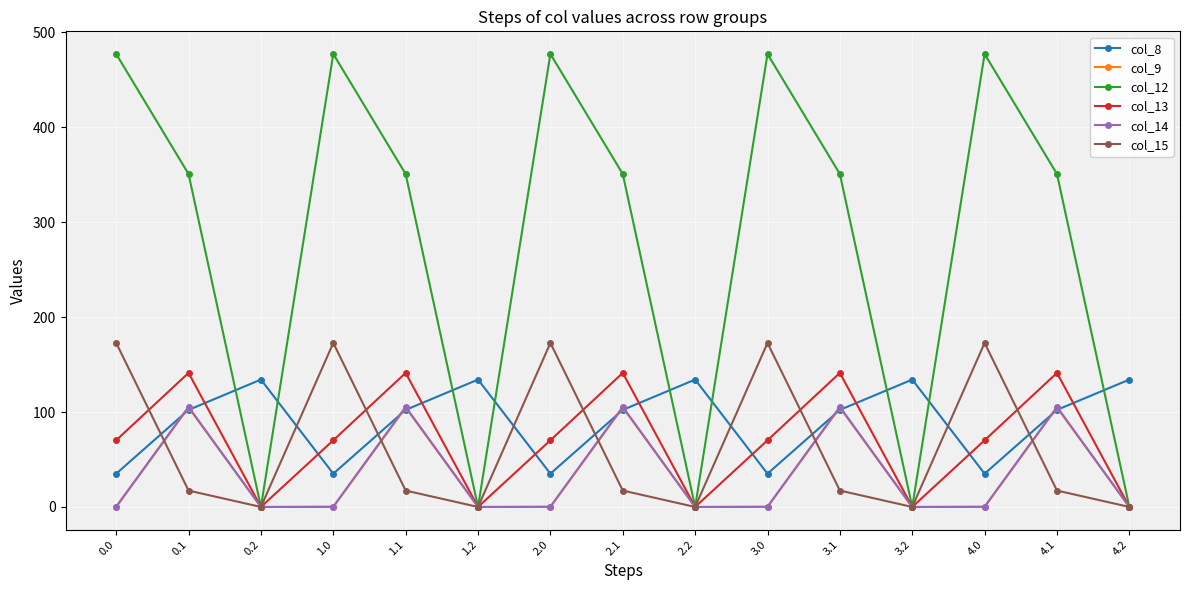

What is the total value across all series at 1.1?

821.8